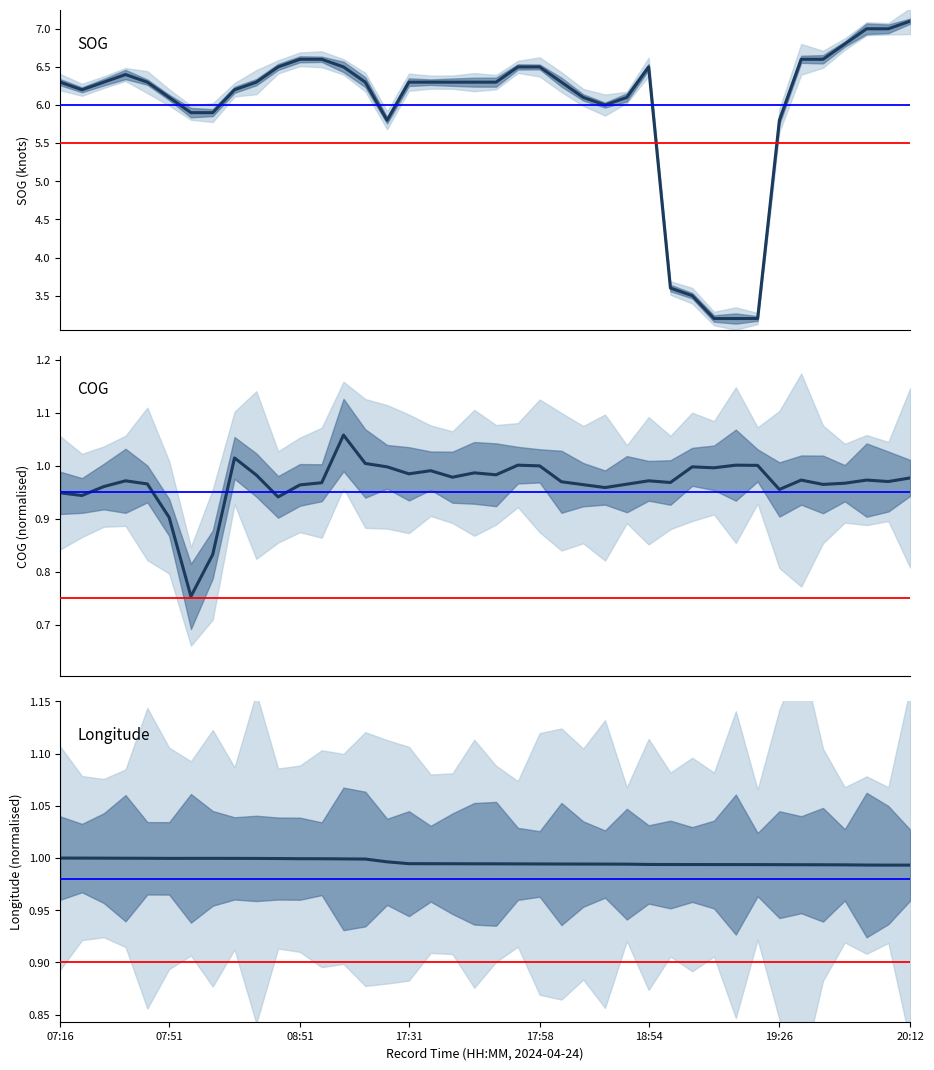

Which series has the widest spread of values?

SOG